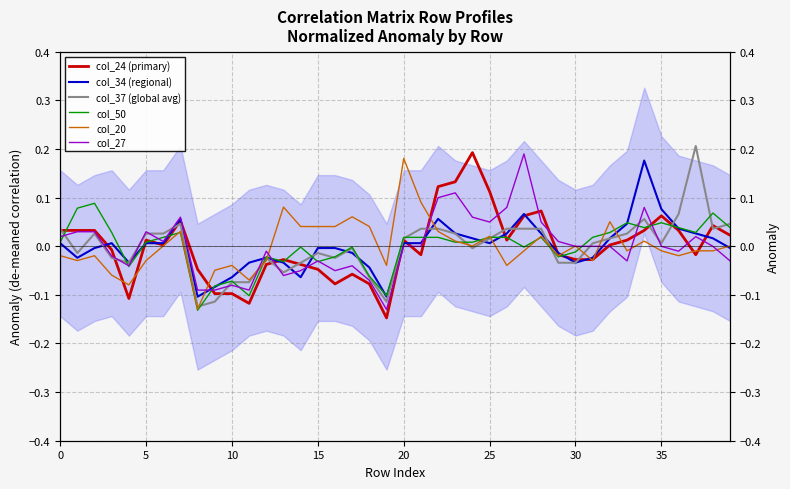

Read the col_27 value at 10.

-0.1